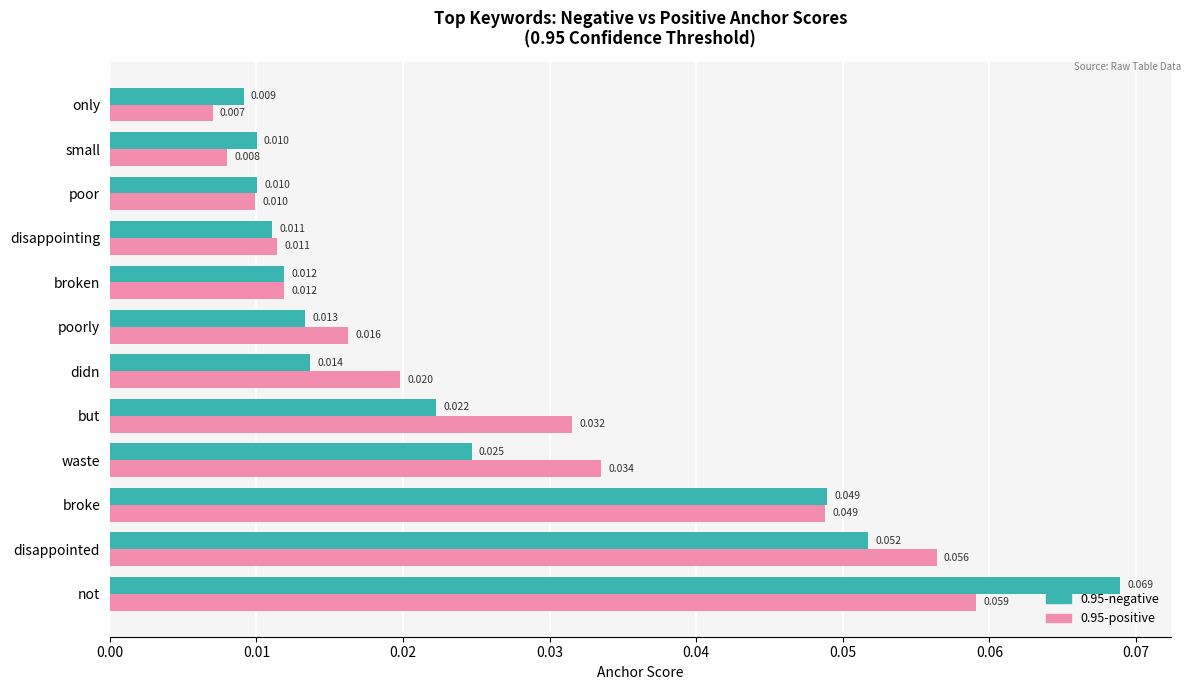

Where is 0.95-positive nearest to the value 0?

only